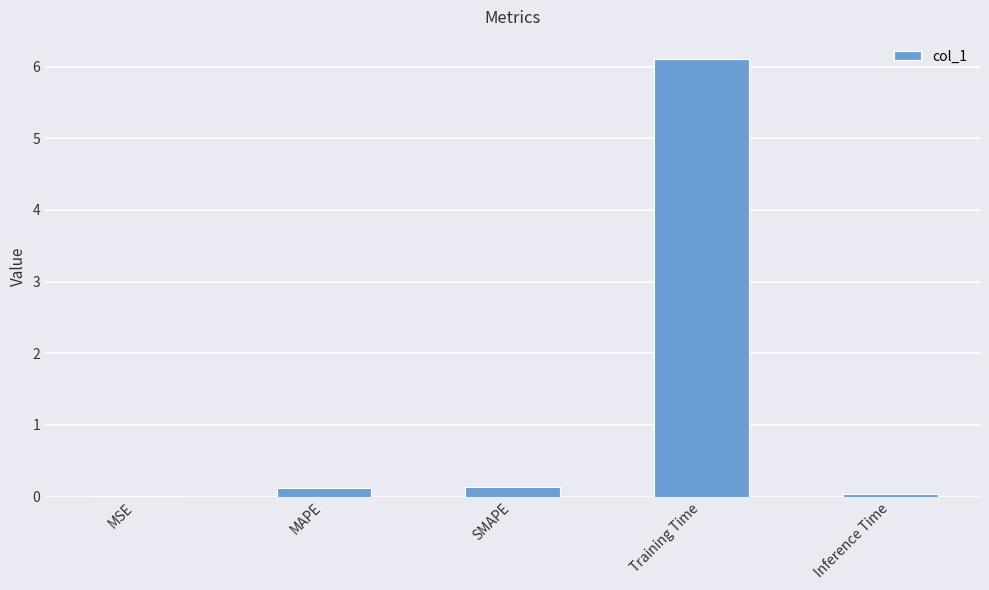

Which has a higher value, MSE or MAPE?

MAPE